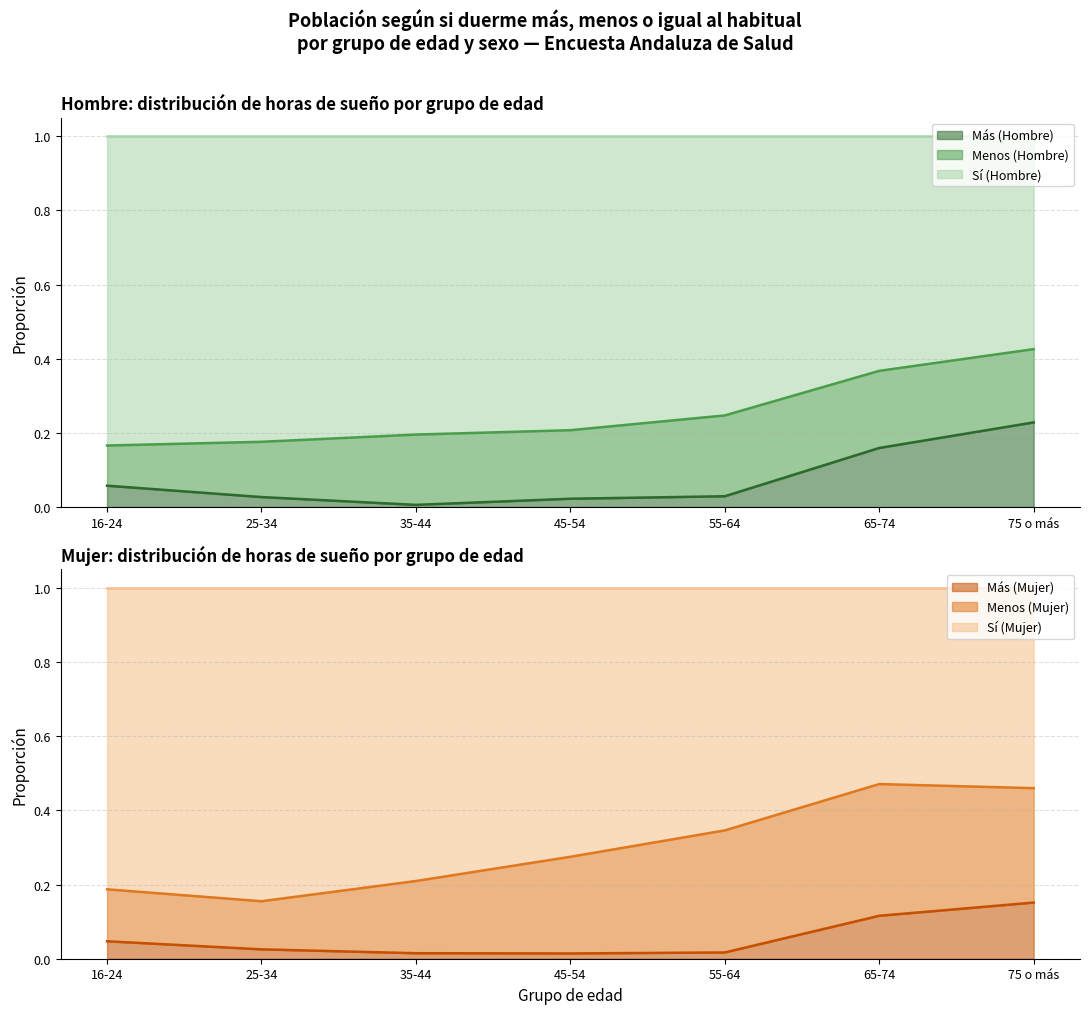

True or false: Sí (Hombre) and Más (Hombre) cross at least once.

False